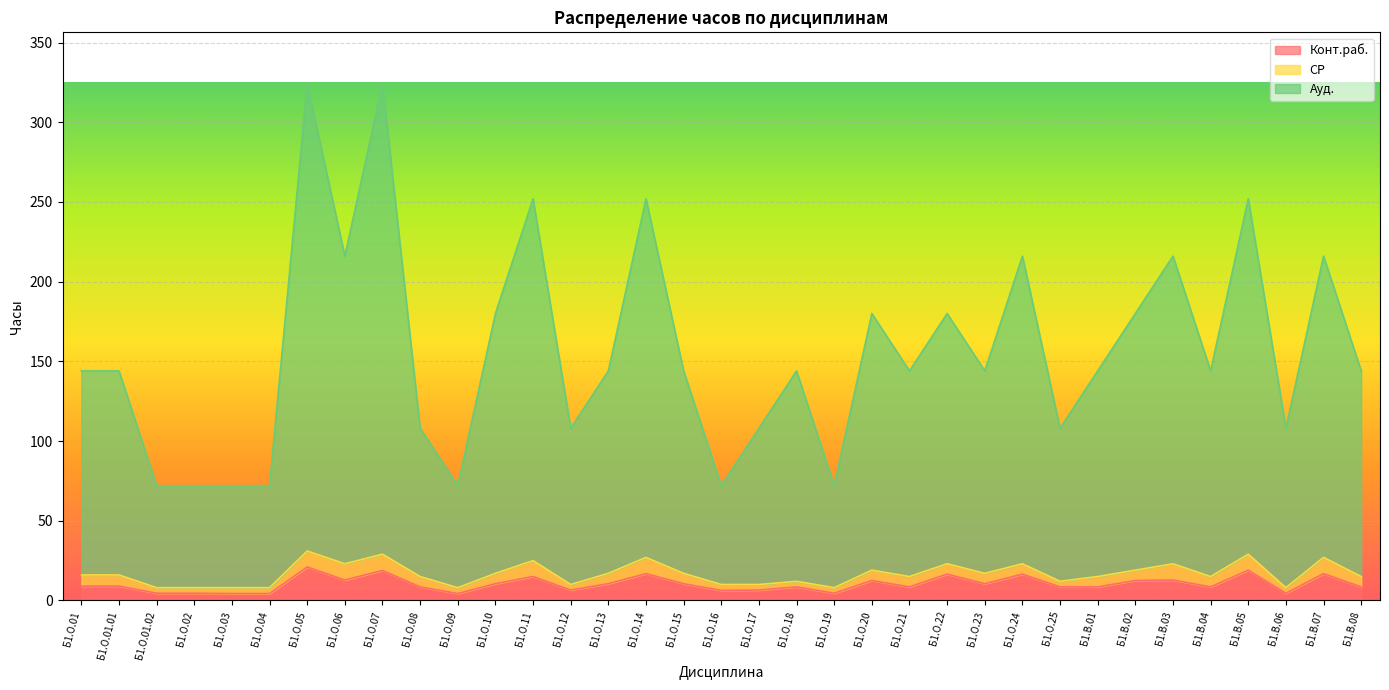

How many data points in Конт.раб. are less than 9?

17